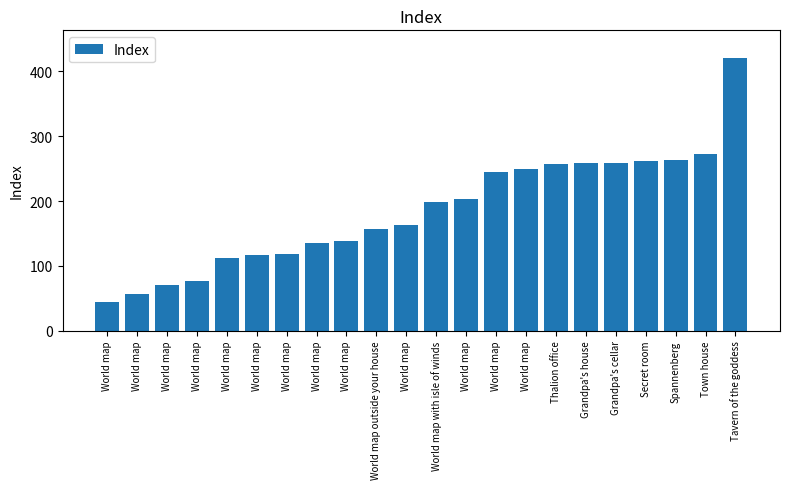

How many data points are less than 198?

11